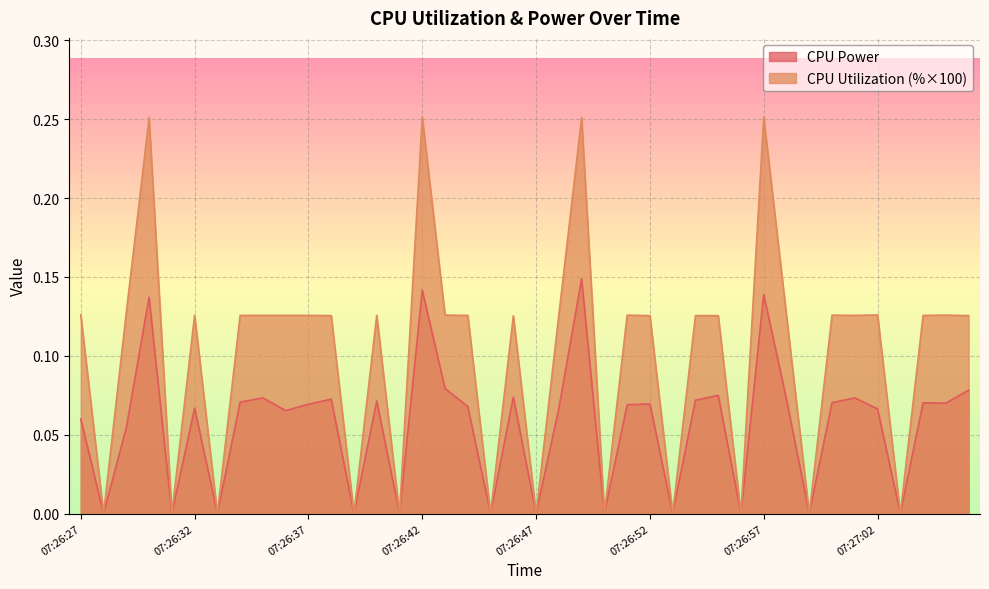

Where is CPU Power nearest to the value 0?

07:26:28